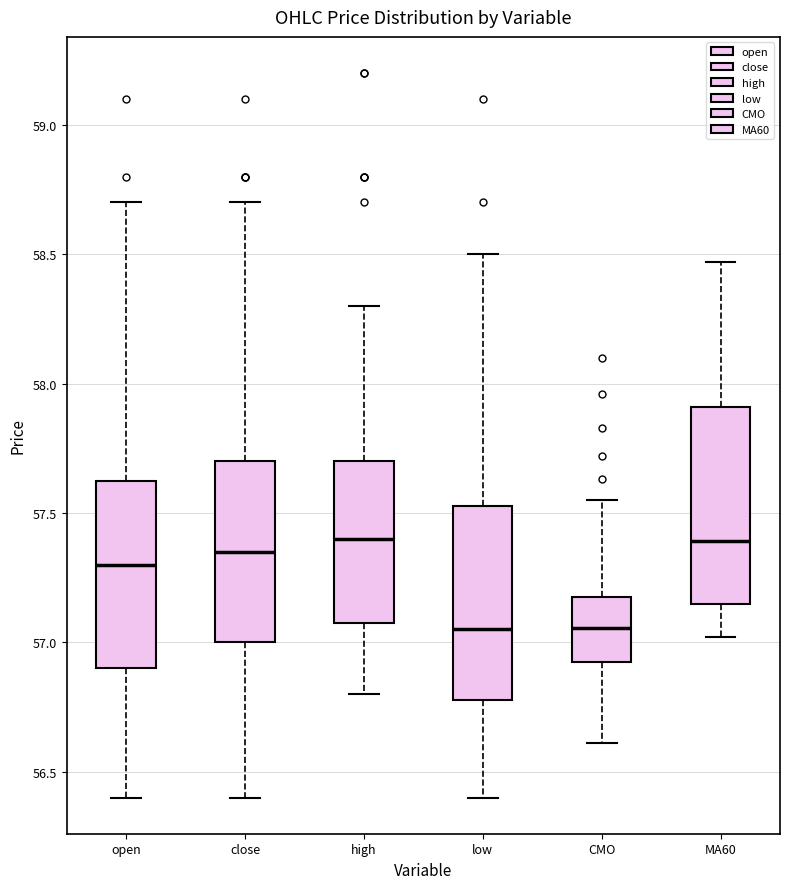

Where does the lower whisker of the box for high end on the y-axis? The values are not printed on the chart, so give them approximately, as read against the axis.

56.80